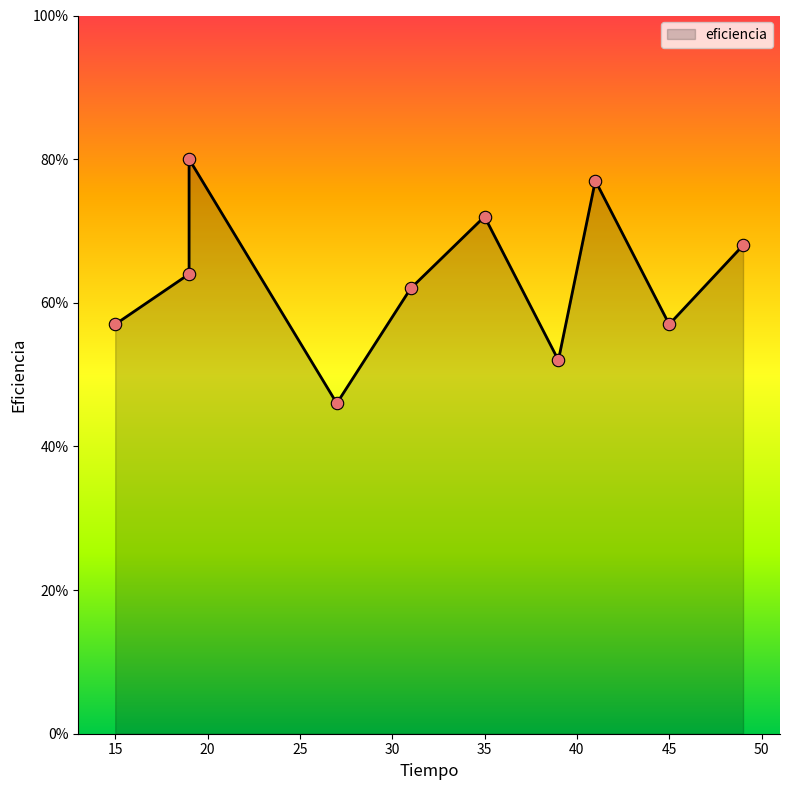

Approximately how many times larger is the value at 19 compared to 35?

0.9